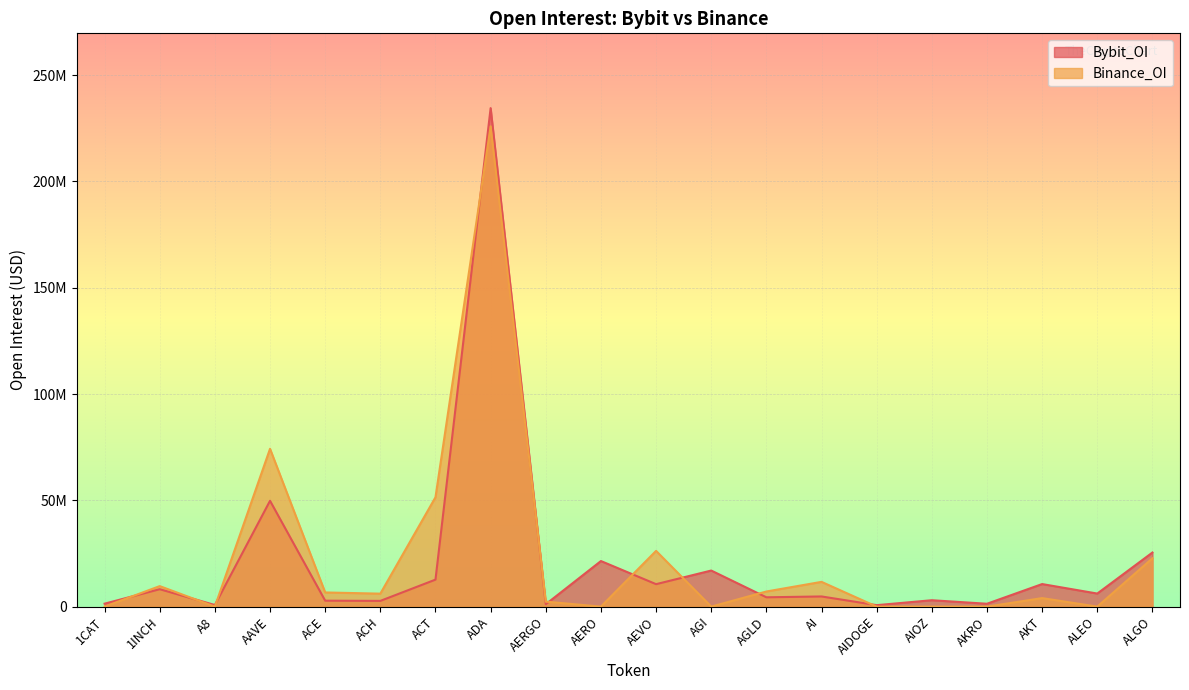

How many data points in Bybit_OI are less than 6146187?

10